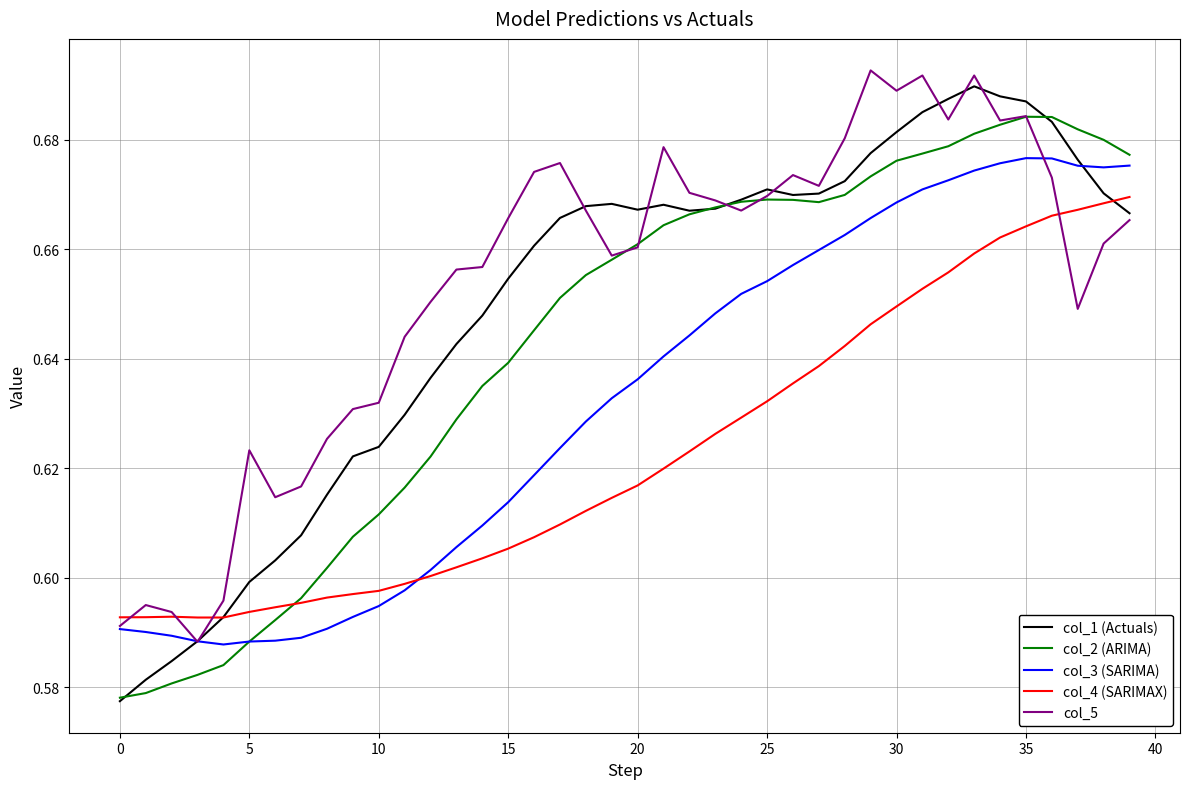

Which series has the largest range (max minus min)?

col_1 (Actuals)